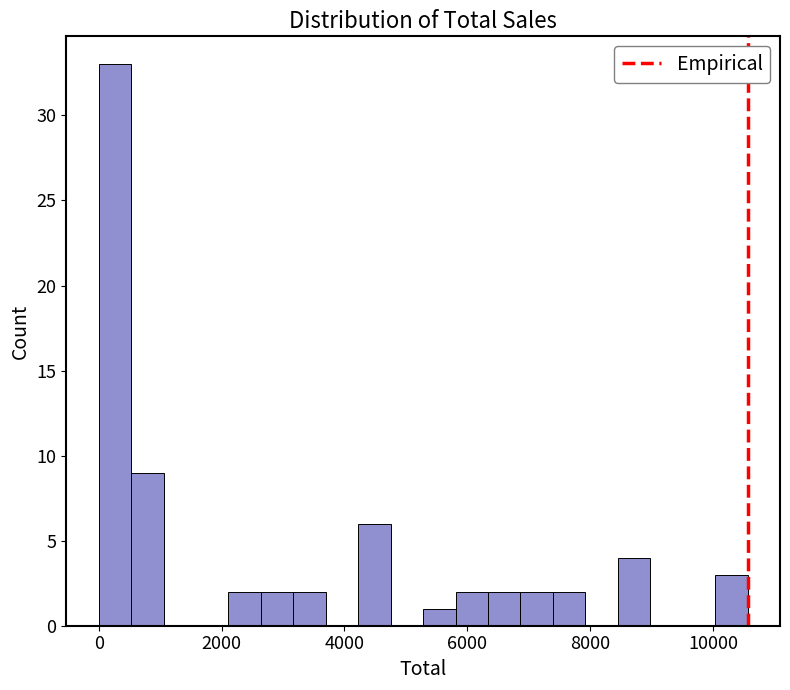

Around what value on the x-axis is the tallest bar? Give the approximate position of its centre, as read against the axis.

200